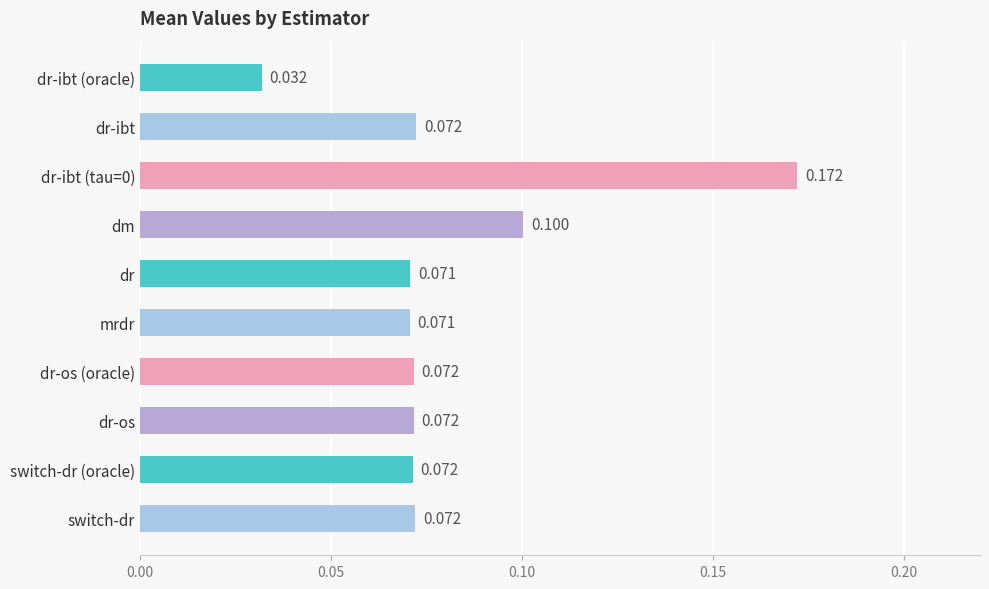

Which label corresponds to the smallest value in the chart?

dr-ibt (oracle)